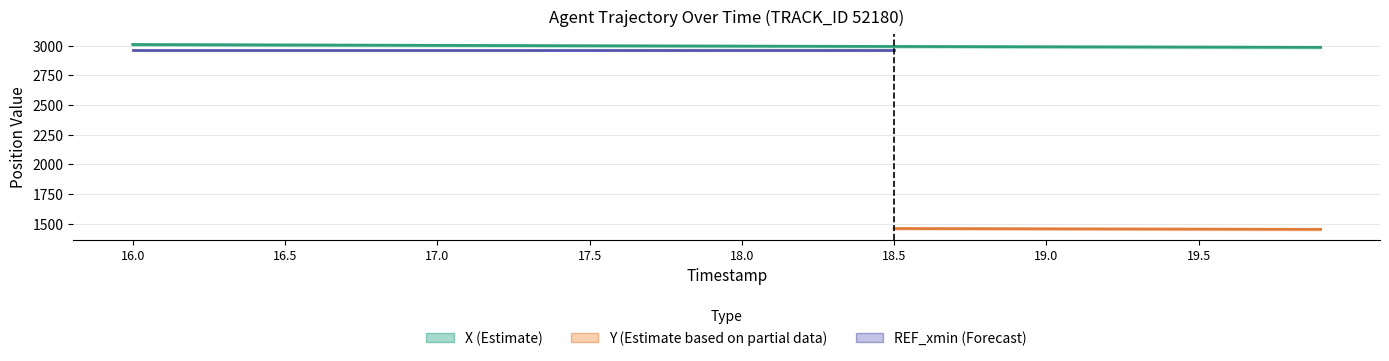

What is the value of the REF_xmin point at the 24th from the left?

2962.6